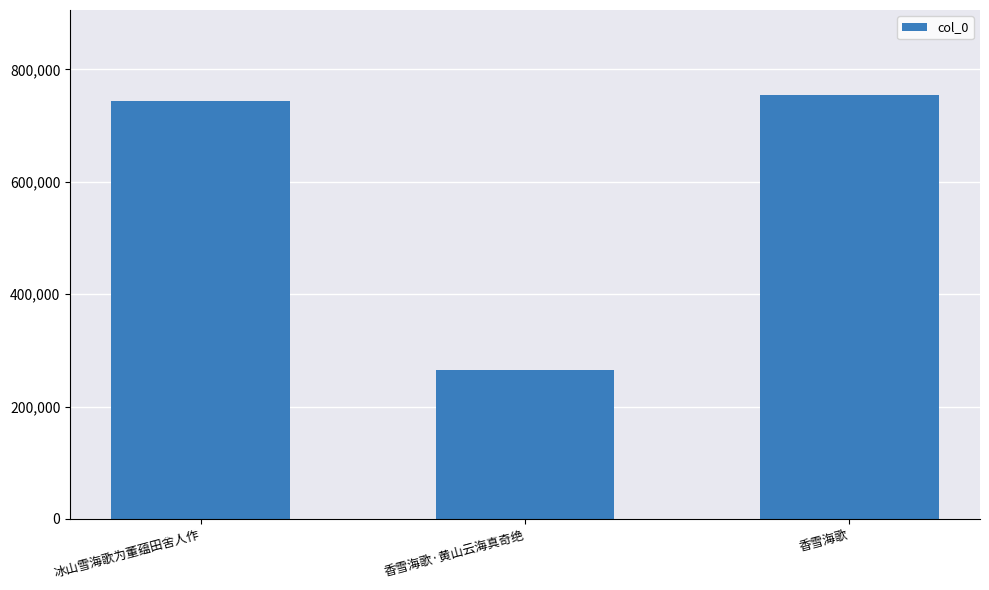

How many series are shown in this chart?

1